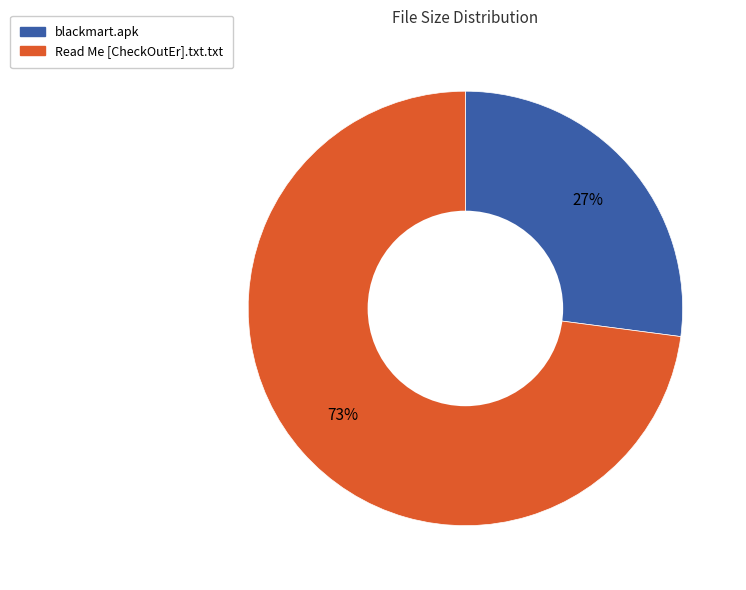

What is the ratio of the value at blackmart.apk to the value at Read Me [CheckOutEr].txt.txt?

0.4